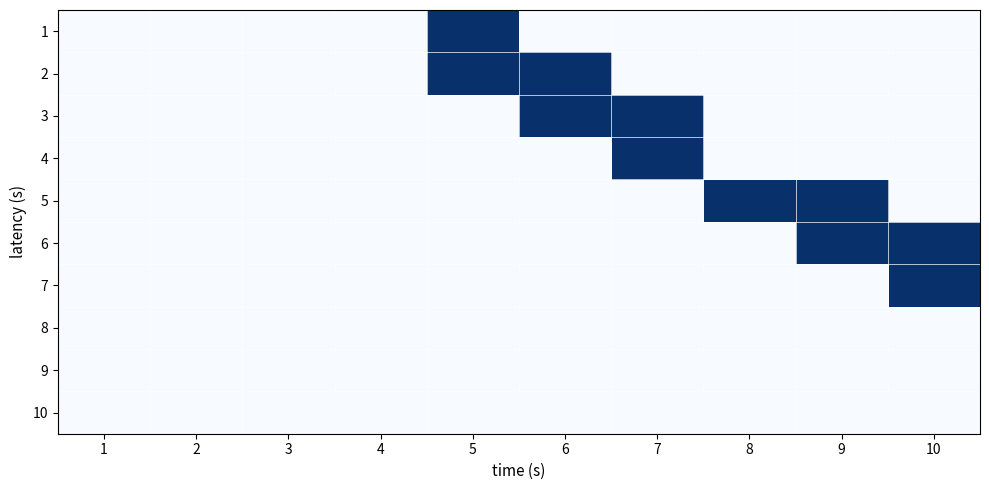

Rank the series by their maximum value, from lowest to highest.

8, 9, 10, 1, 2, 3, 4, 5, 6, 7